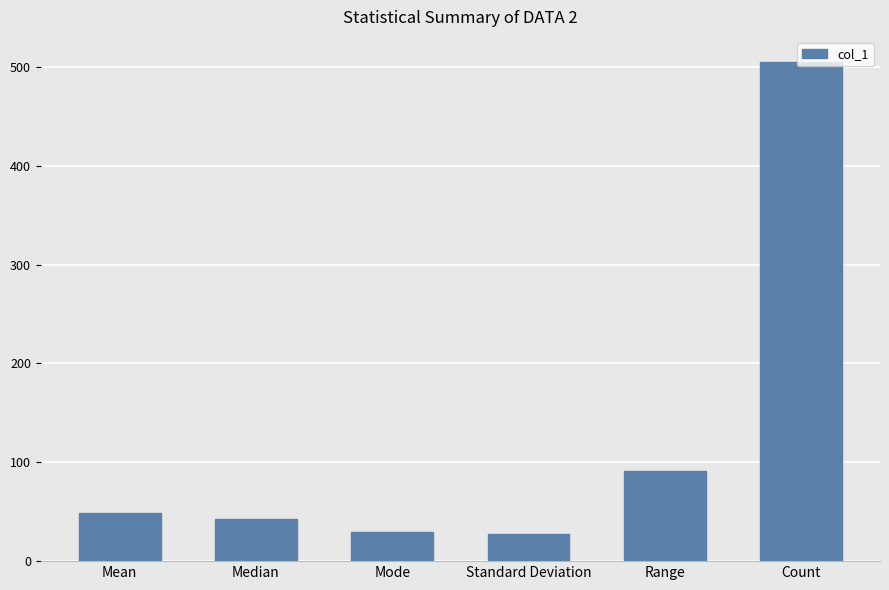

What is the difference between the maximum and second lowest values?

476.0